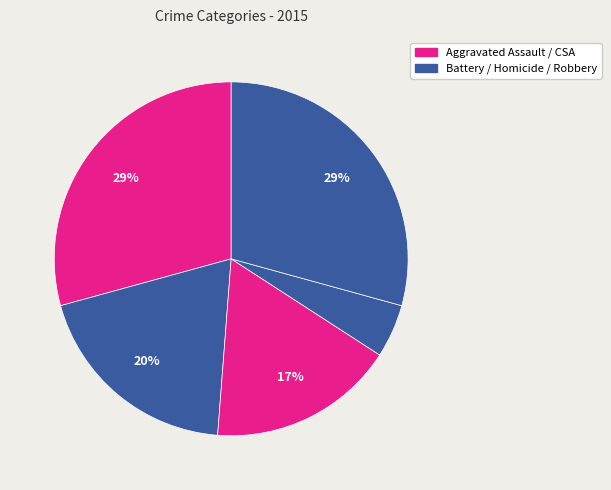

Does any single category account for the majority?

No